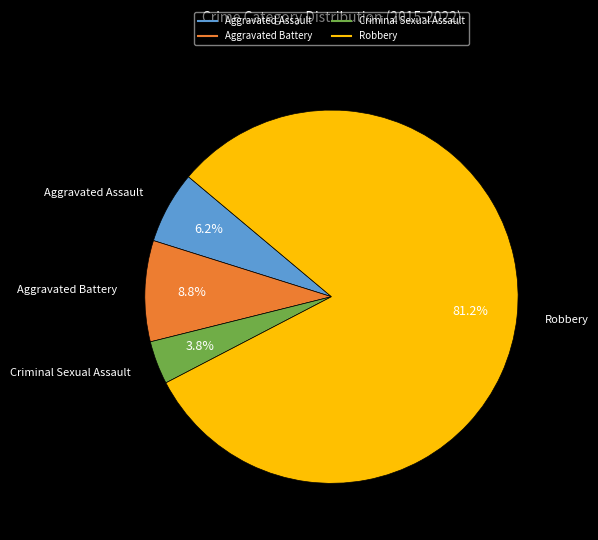

To the nearest percent, what percentage of the pie is Aggravated Assault?

6%